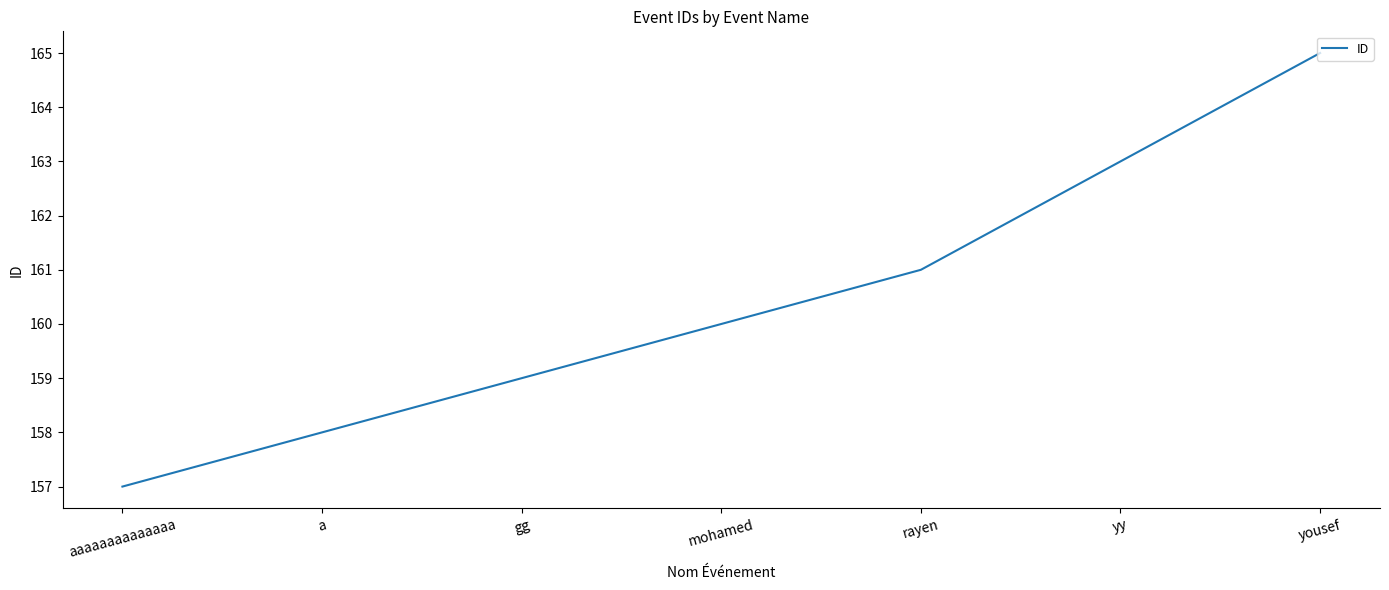

True or false: the data shows 165 at yousef.

True